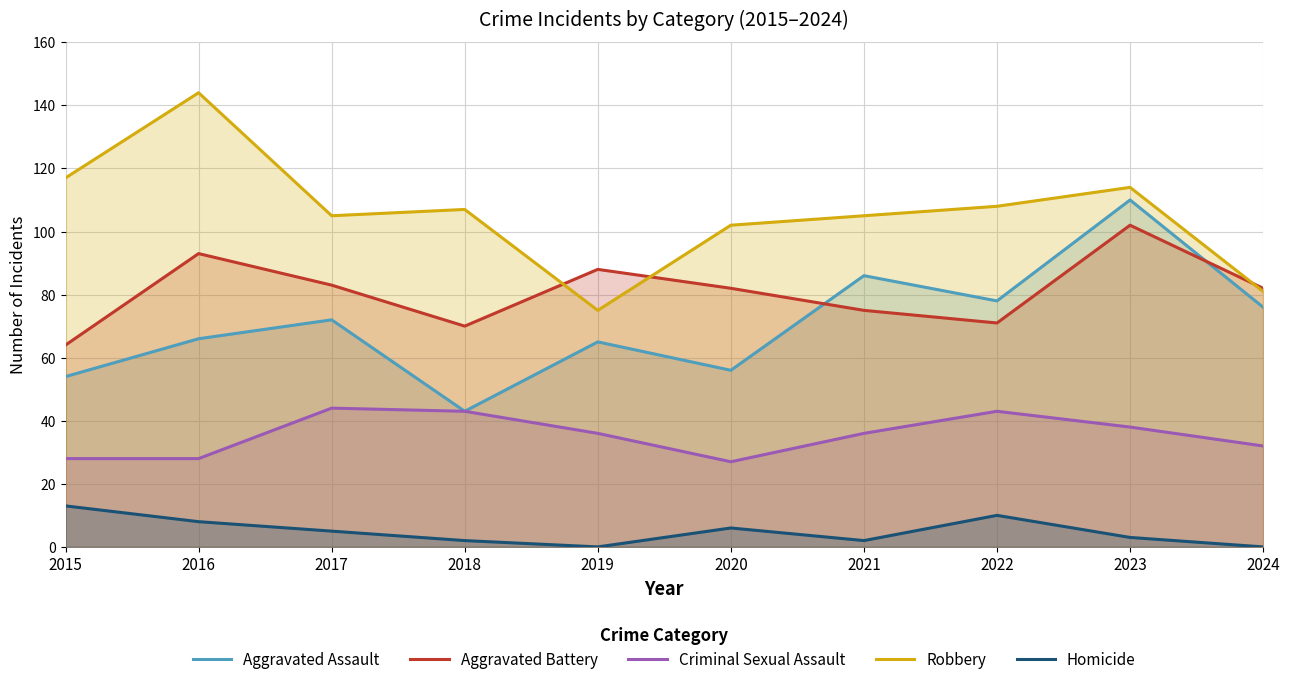

True or false: Aggravated Battery and Homicide intersect in this chart.

False